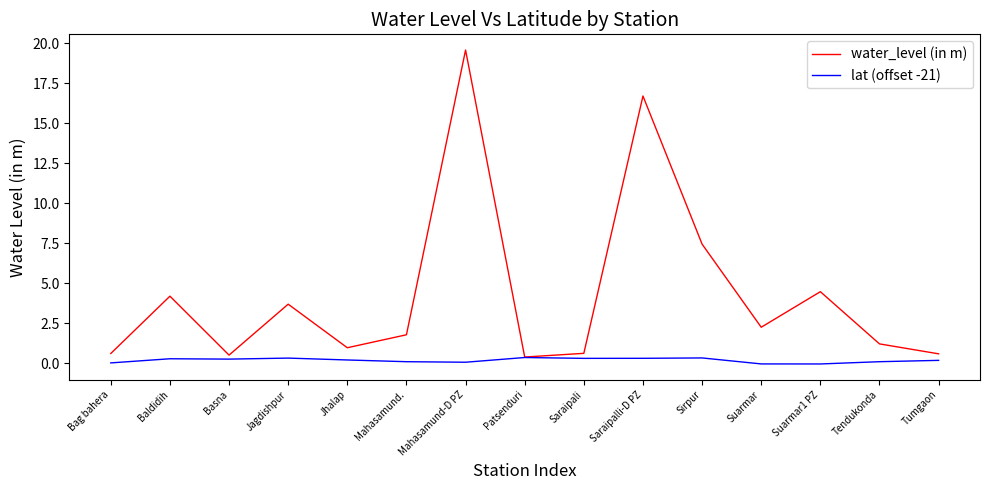

The value of lat (offset -21) at Jhalap is 0.2. True or false?

True